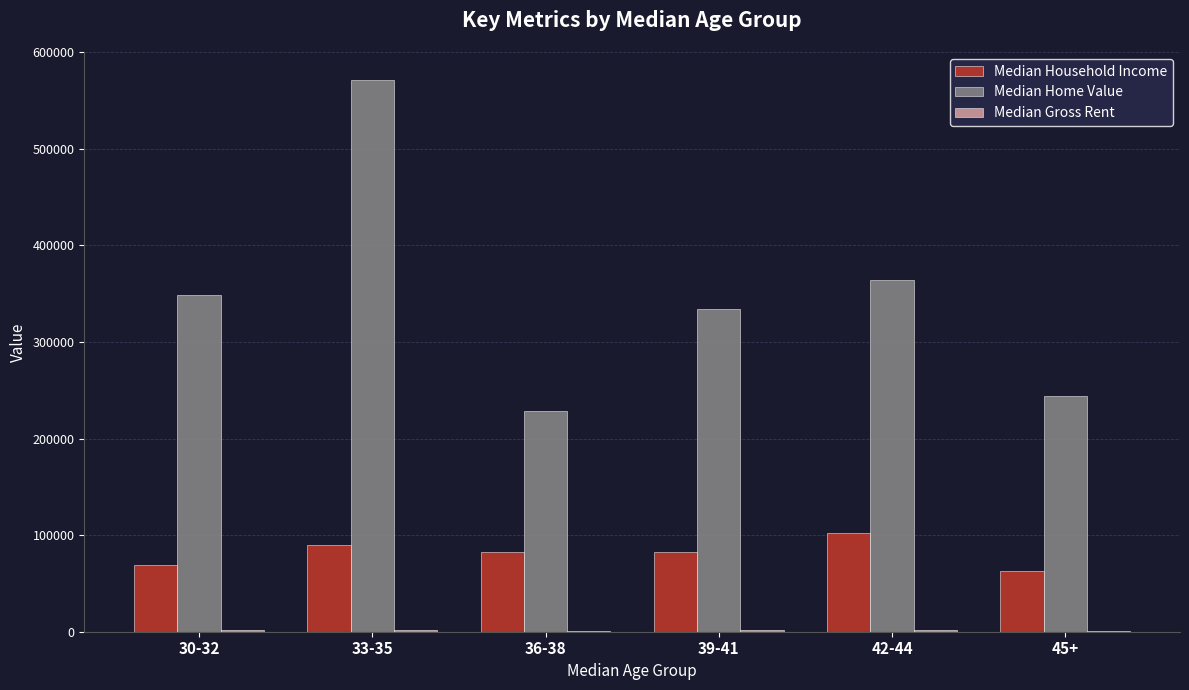

What is the maximum value shown in the chart?

571715